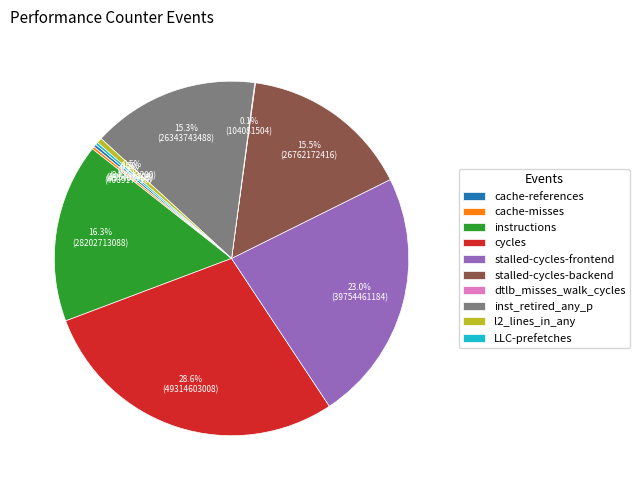

What is the ratio of the value at cycles to the value at stalled-cycles-backend?

1.8